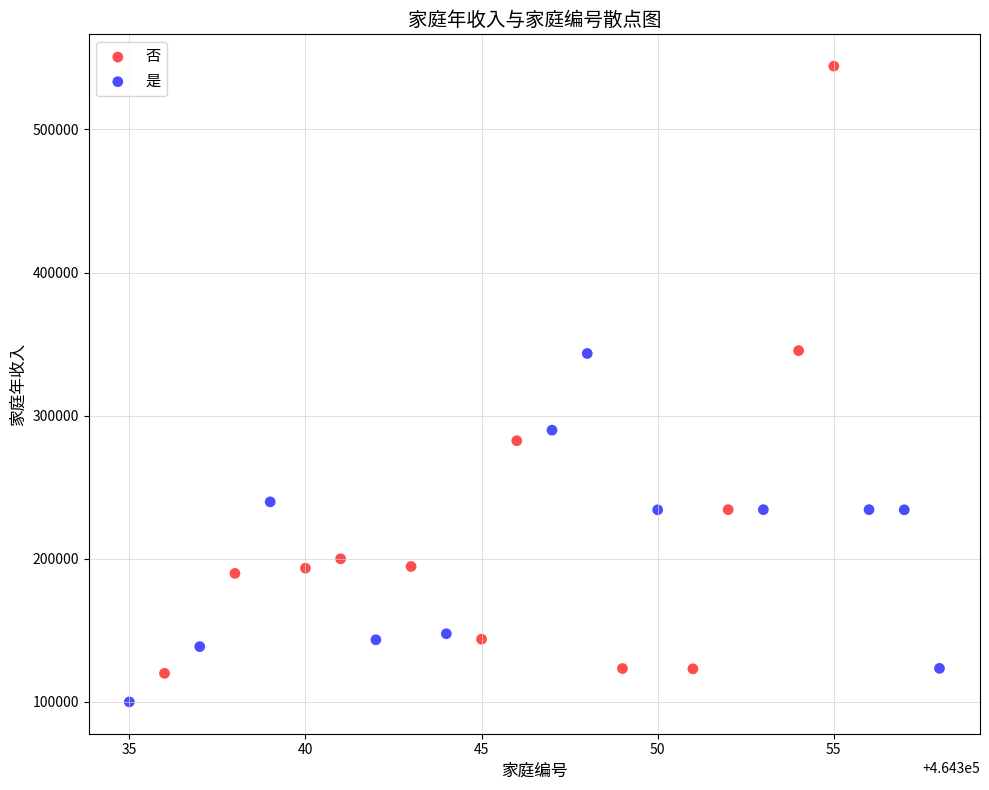

Which series has the widest spread of Y values?

否